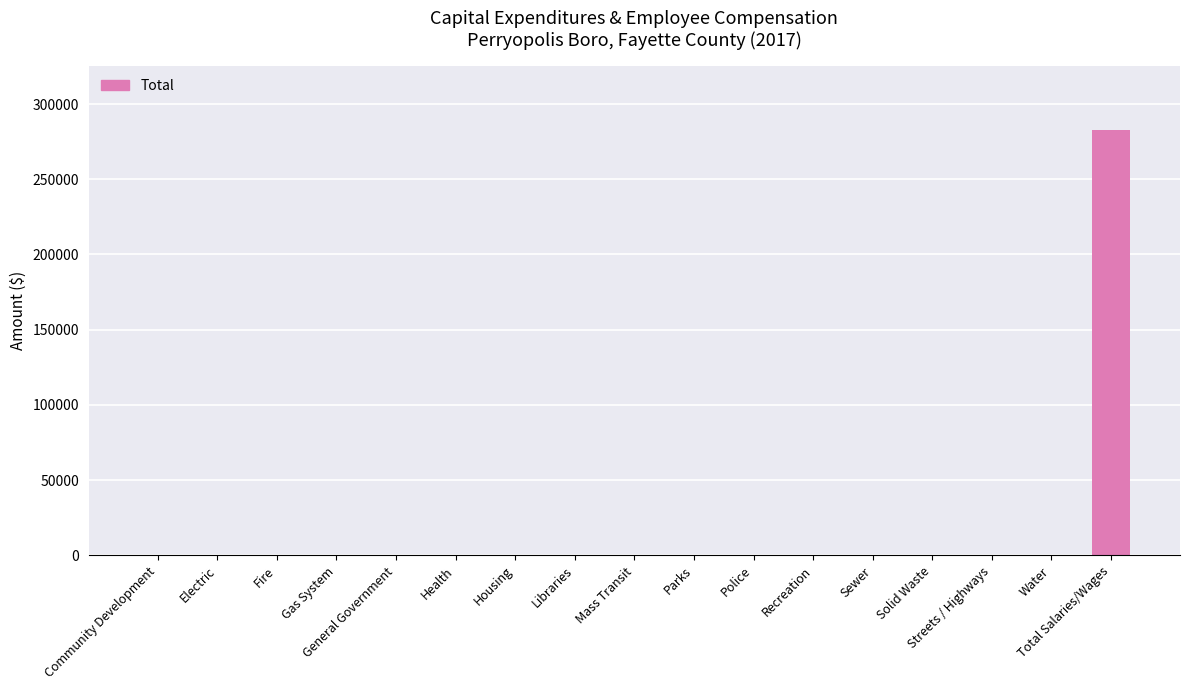

Is it true that the value at Libraries is -120702?

False